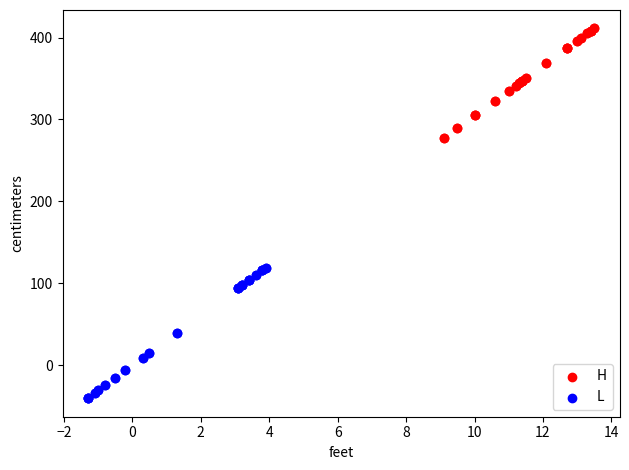

Which series reaches the maximum Y coordinate?

H